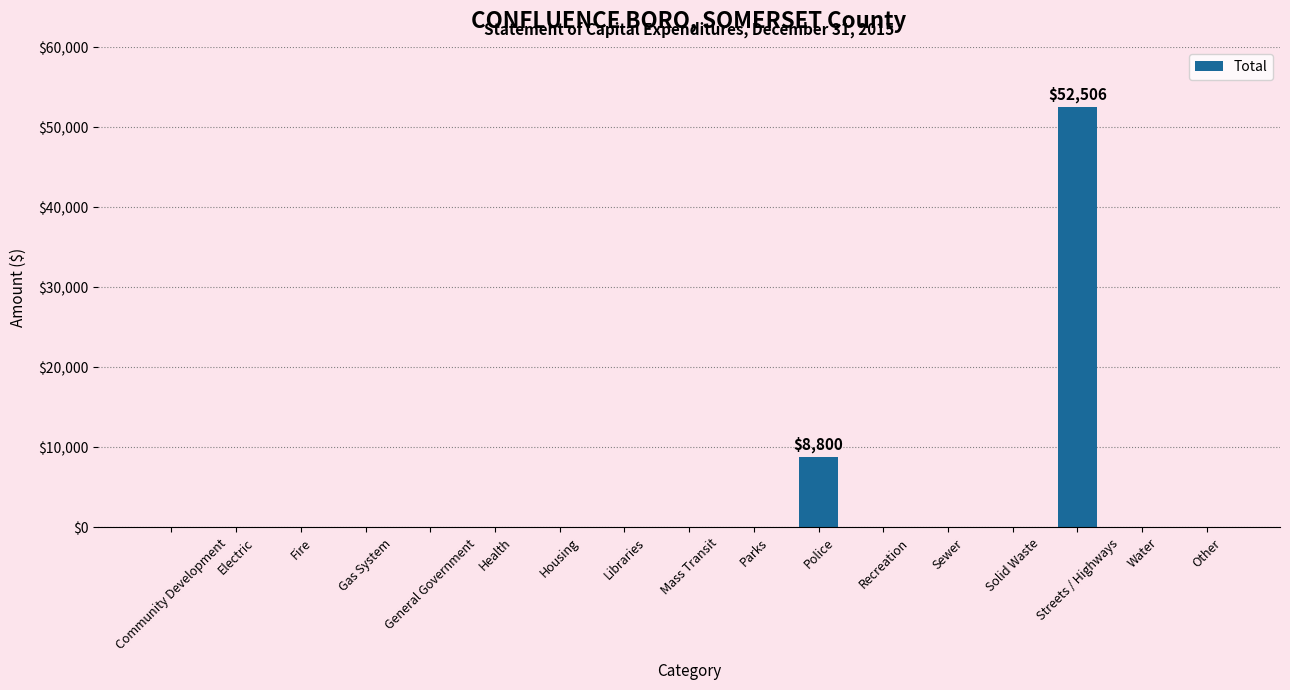

What is the sum of the values at Mass Transit and Streets / Highways?

52506